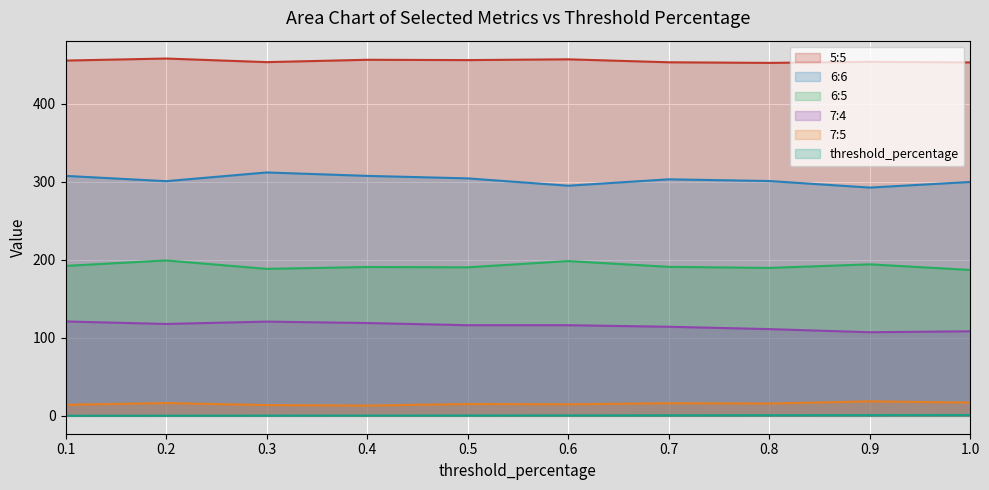

How many lines are shown in the chart?

6